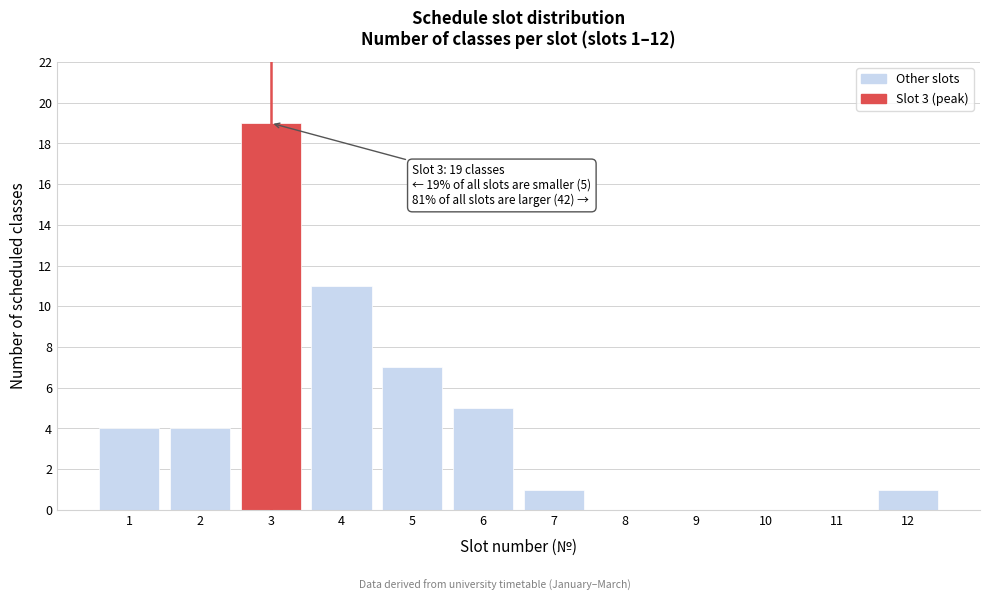

Reading right to left, what are all the values shown in this chart?

12=1	11=0	10=0	9=0	8=0	7=1	6=5	5=7	4=11	3=19	2=4	1=4